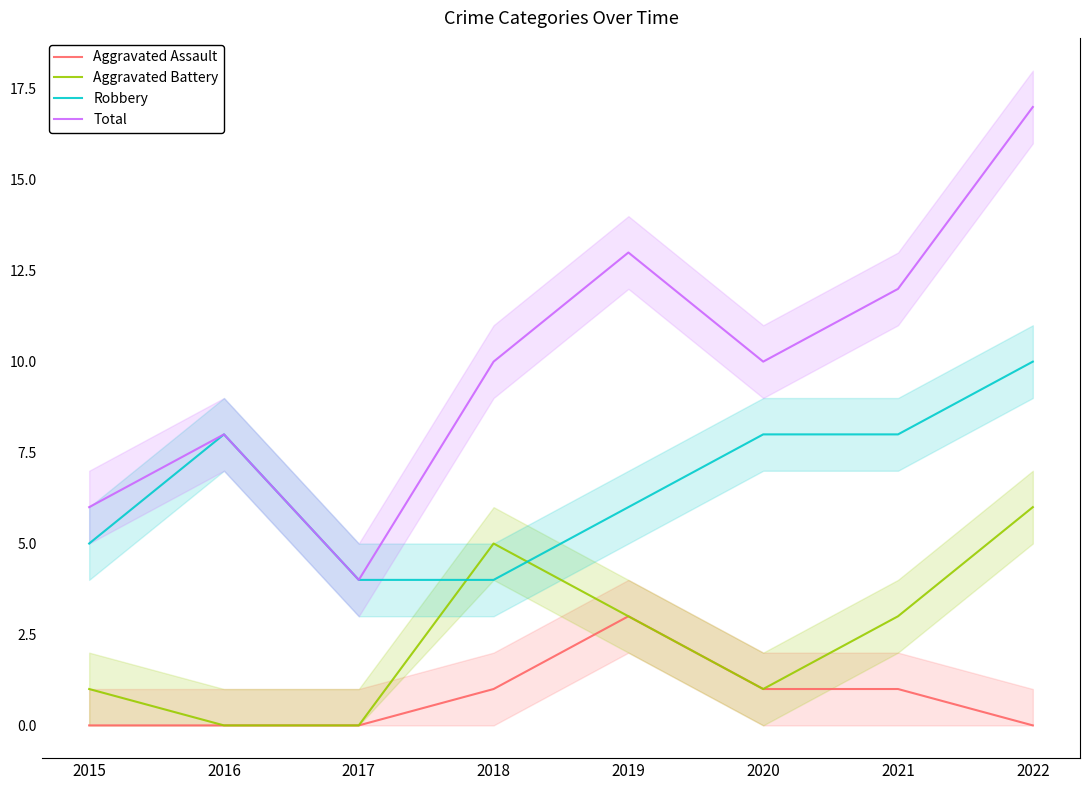

How many data points does each series have?

8